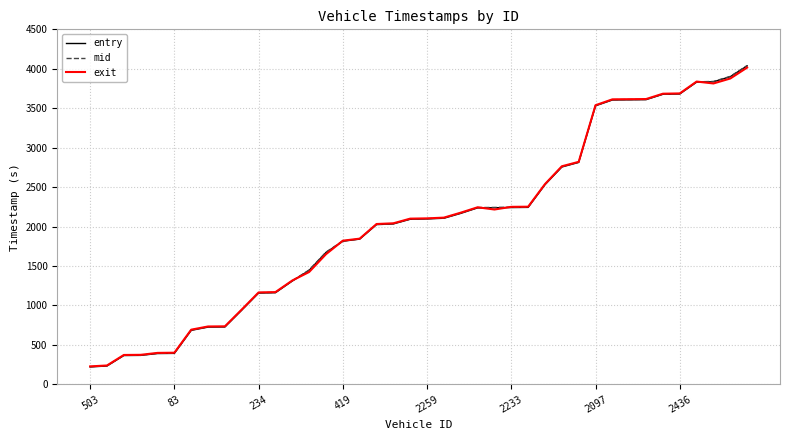

List the series in order of their overall mean, highest first.

mid, exit, entry